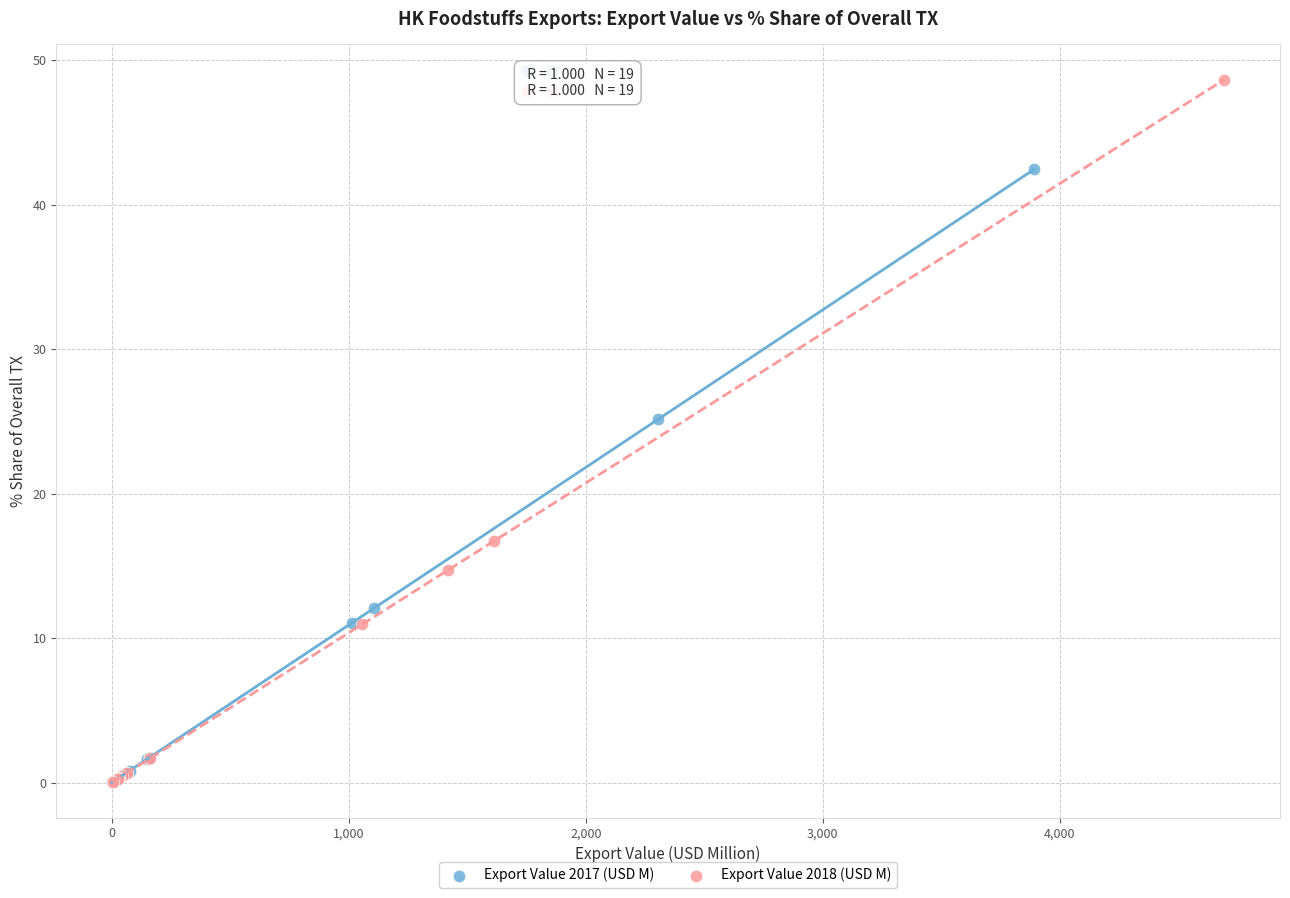

Which series reaches the maximum Y coordinate?

Export Value 2018 (USD M)